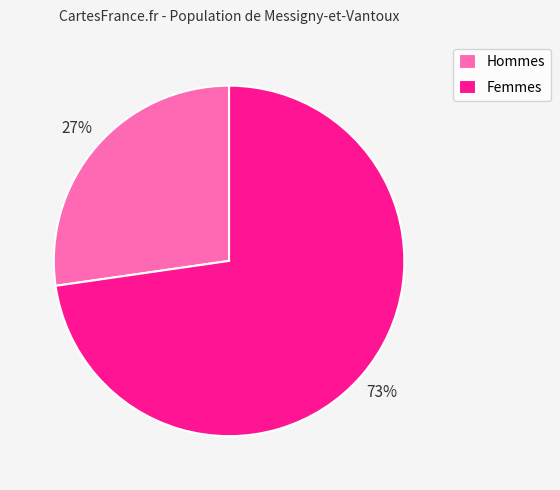

Do Hommes and Femmes together represent more than half of the pie?

Yes